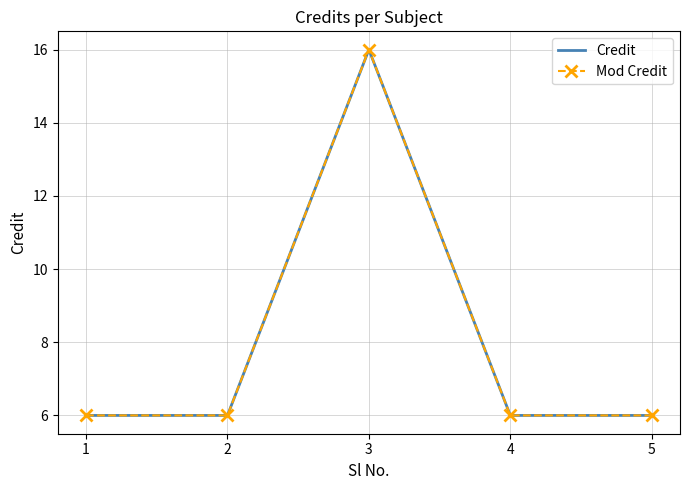

Is it true that Credit equals 4 at 3?

False